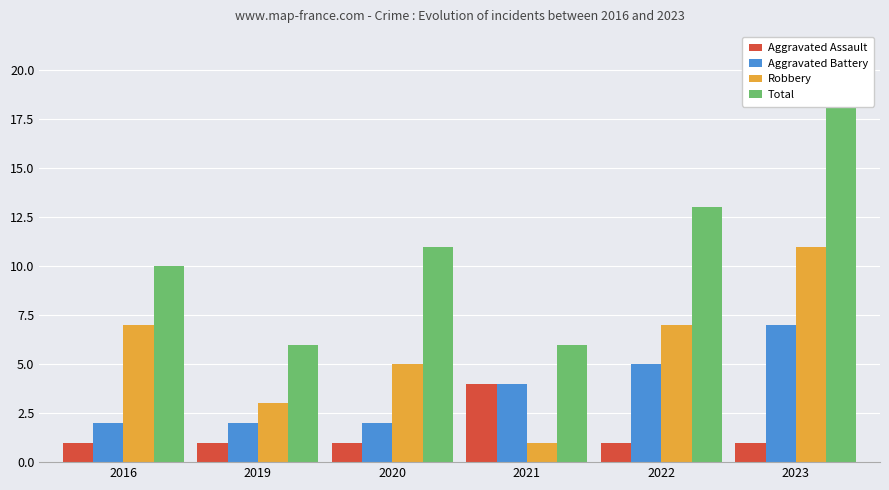

Count the Aggravated Battery values in the range 2 to 5.

5